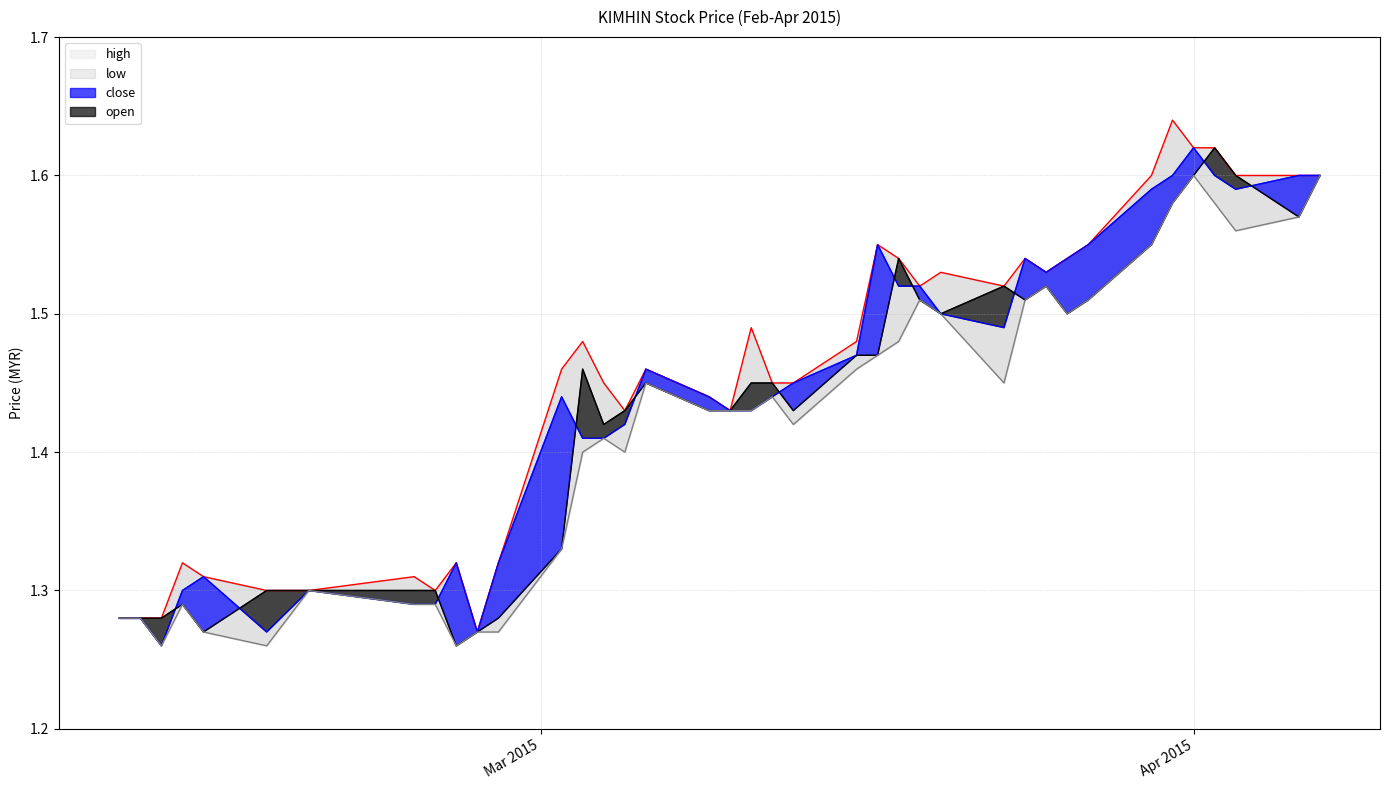

True or false: low and high cross at least once.

False